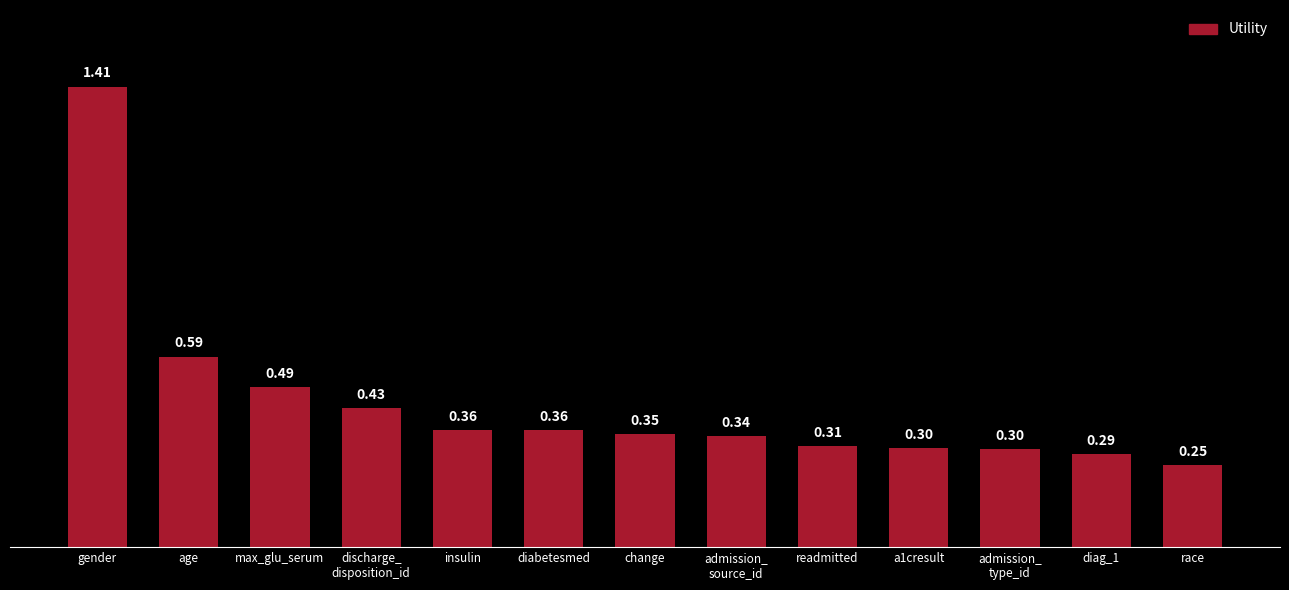

Which category has the highest value across all series?

gender